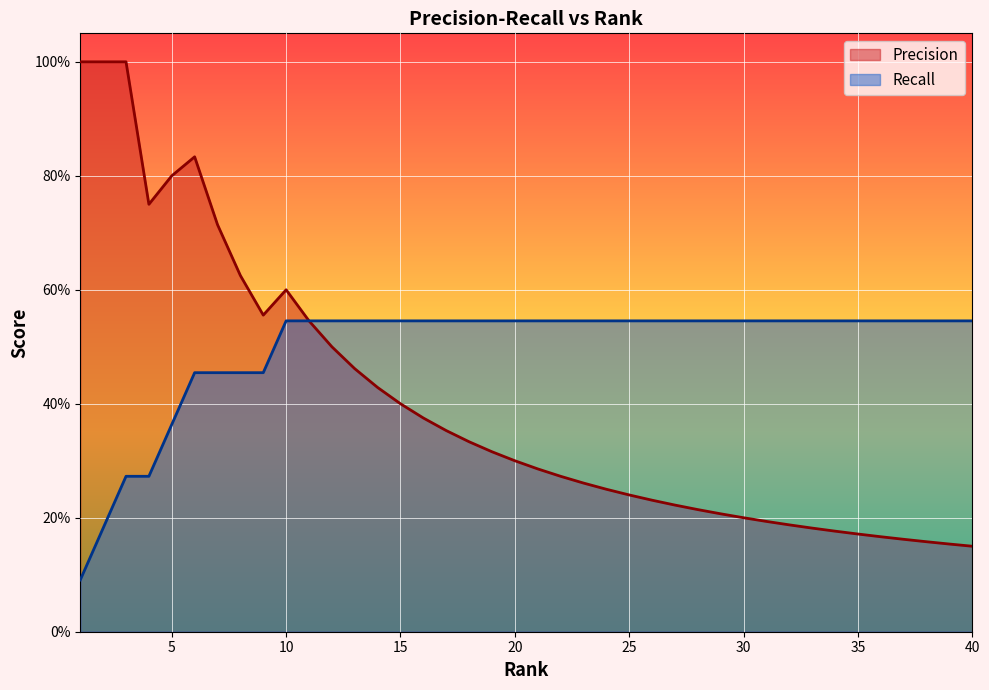

The value of Recall at 15 is 0.5. True or false?

True